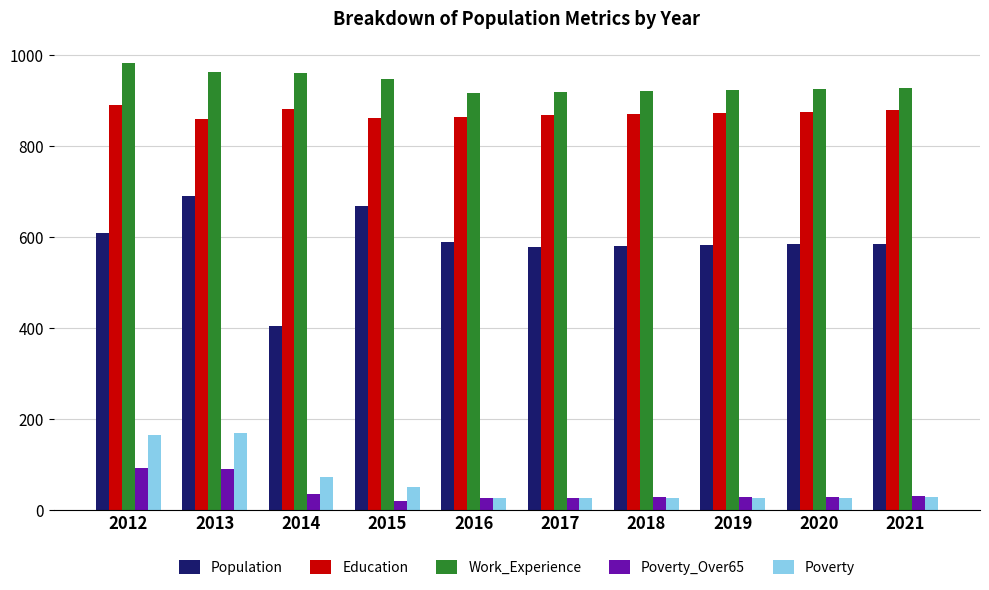

What is the average value of the Poverty_Over65 series?

40